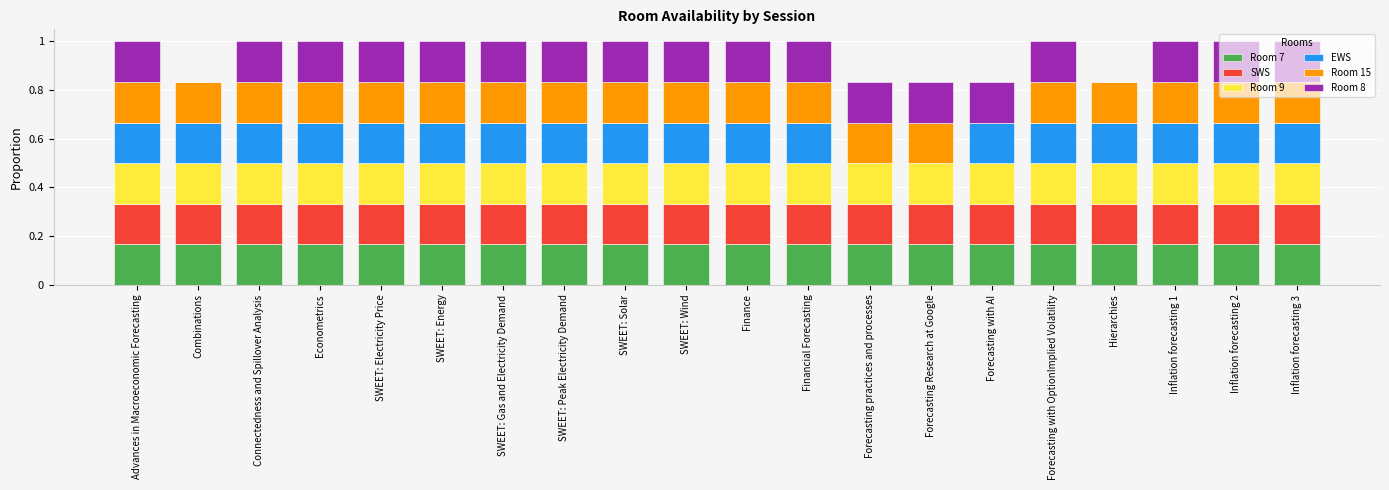

What is the total value across all series at SWEET: Solar?

1.0